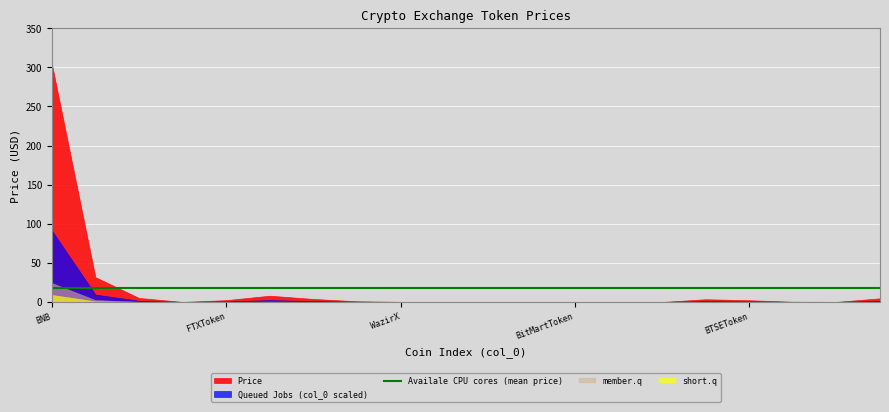

What is the label of the 3rd point from the right?

BitpandaEcosystemToken